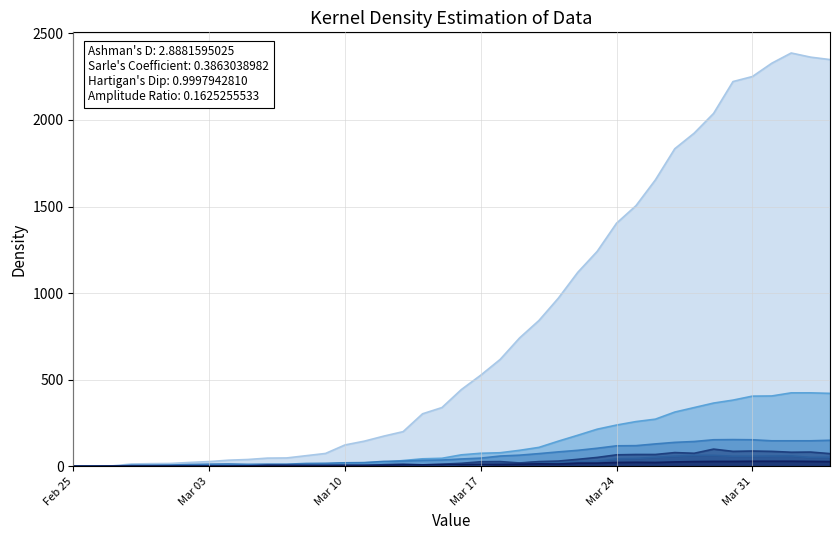

What is the maximum value shown in the chart?

2387